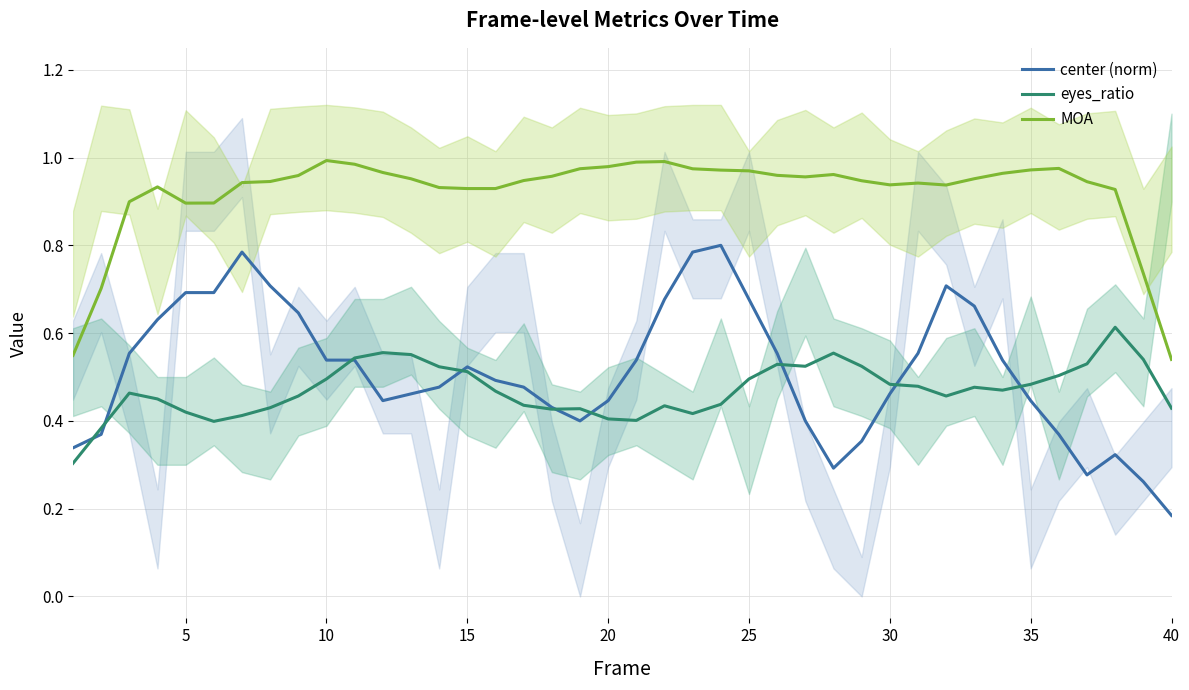

How many intersections are there between center (norm) and eyes_ratio?

9